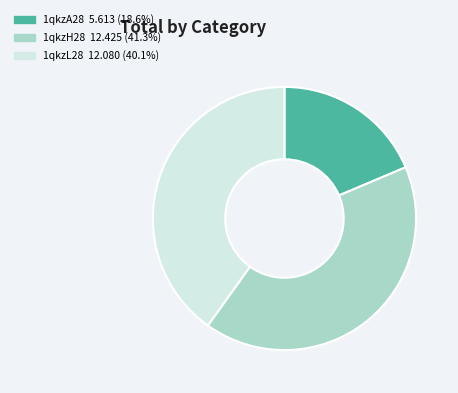

Which slice is the smallest?

1qkzA28